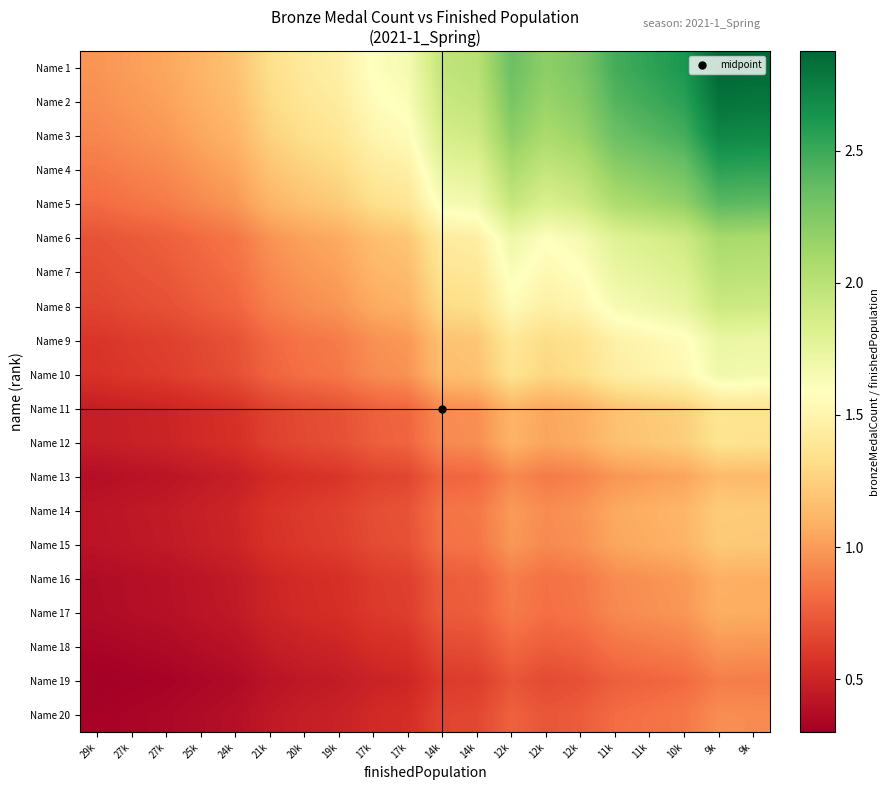

At which category is the sum across all series the highest?

9k